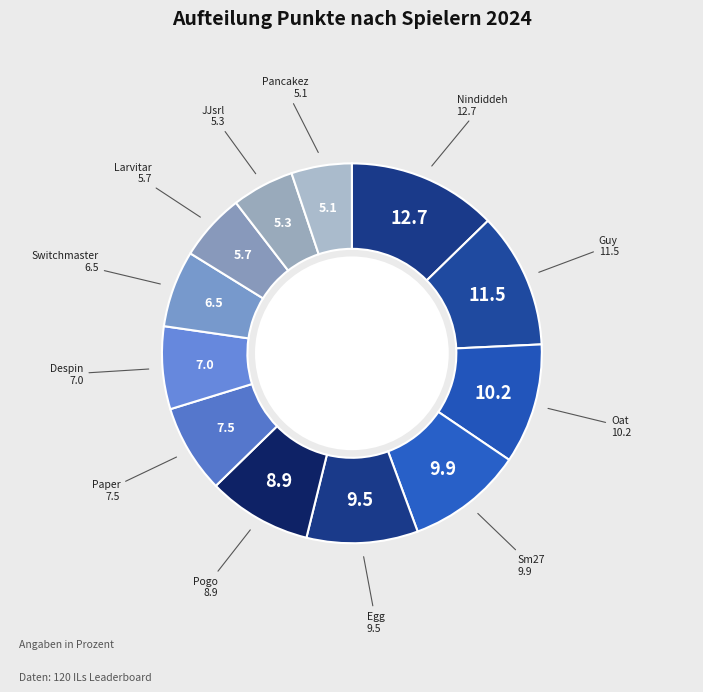

The Oat slice represents 1% of the pie. True or false?

False